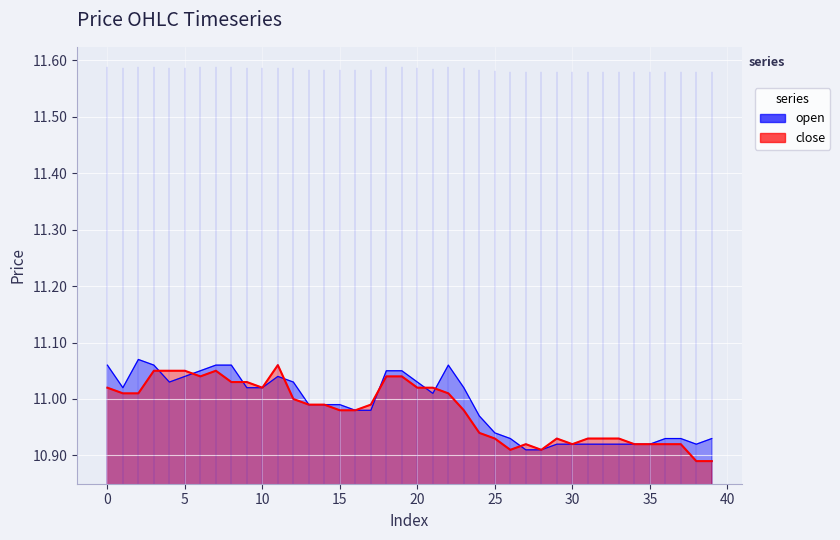

List the series in order of their peak value, highest first.

open, close